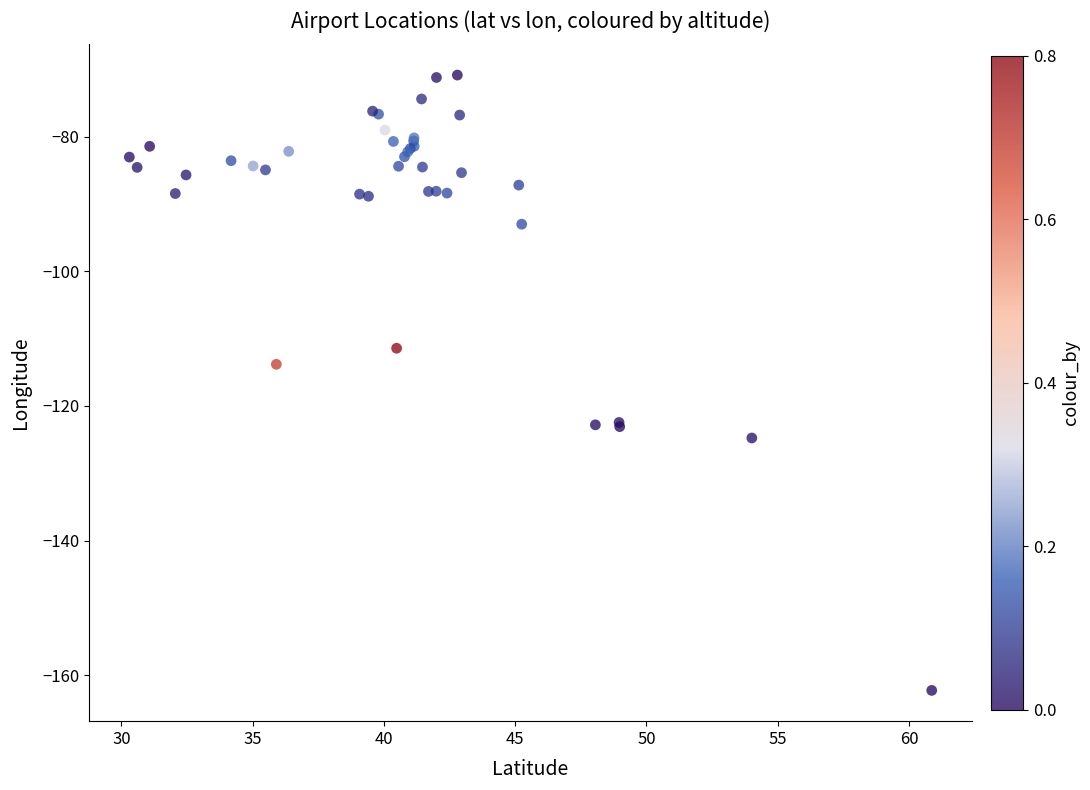

What Y value in the scatter plot is closest to -116?

-113.8